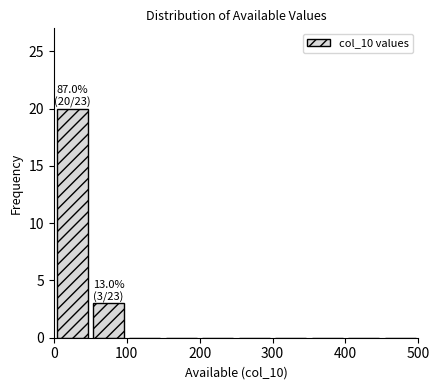

Which range on the x-axis has the tallest bar?

0 to 50